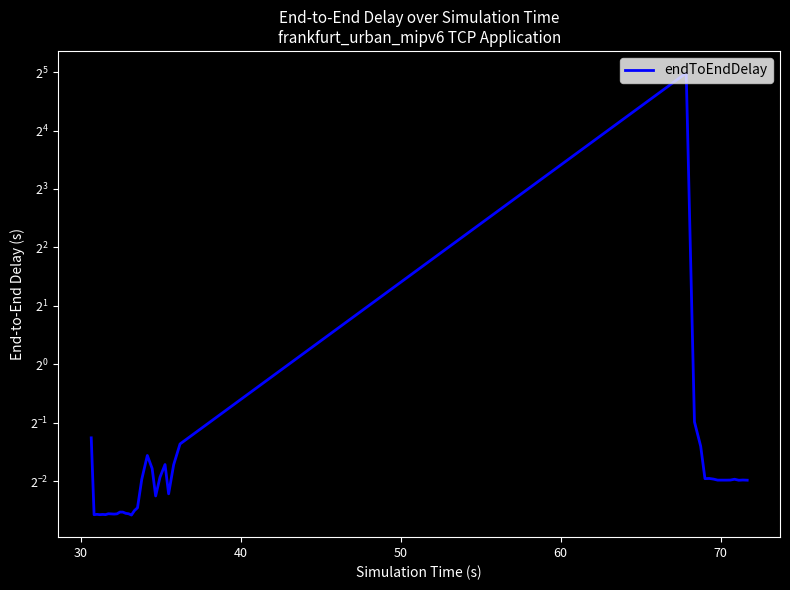

What is the average value?

1.0